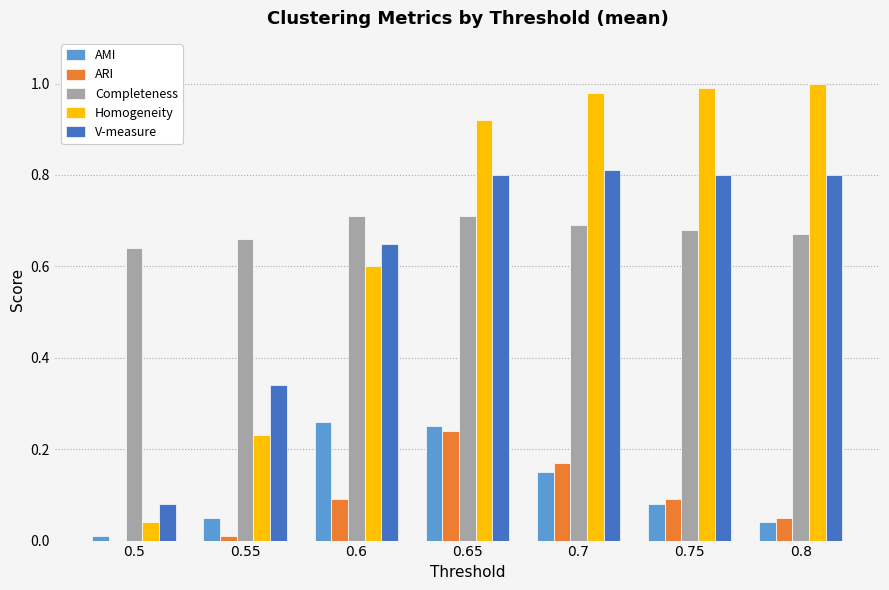

What is the highest value of the V-measure series?

0.8